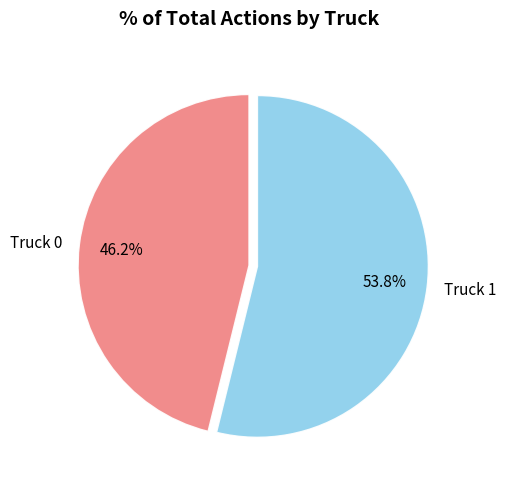

Is there a majority slice in this chart?

Yes